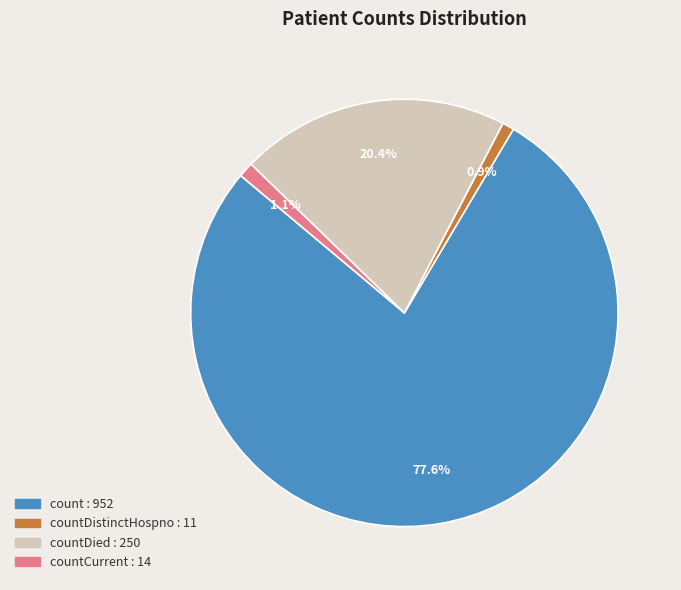

Is there a majority slice in this chart?

Yes